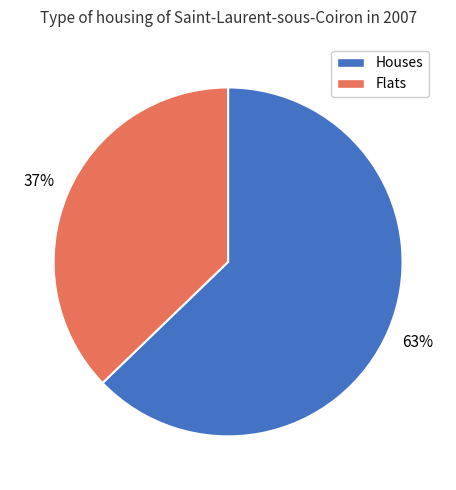

Combined, do Flats and Houses account for over 50%?

Yes